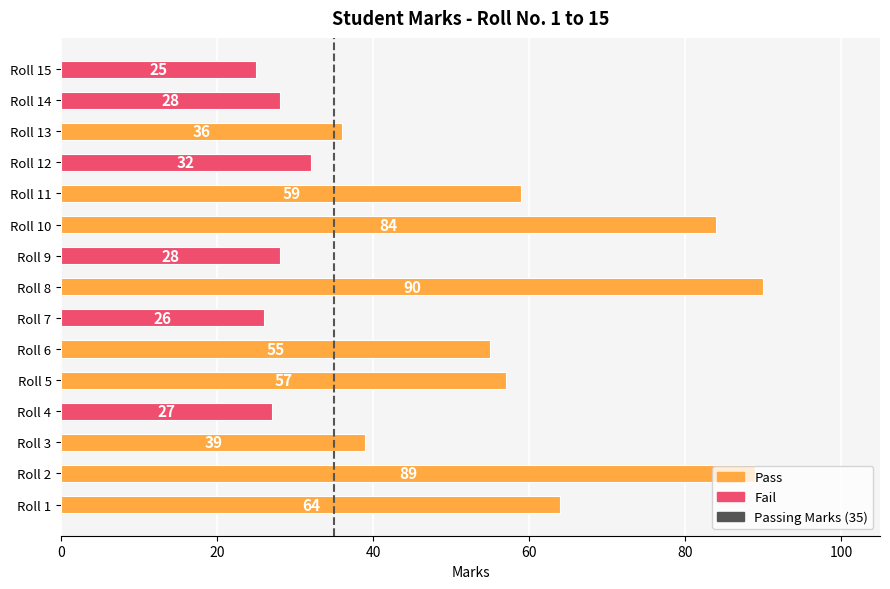

What is the greatest value displayed?

90